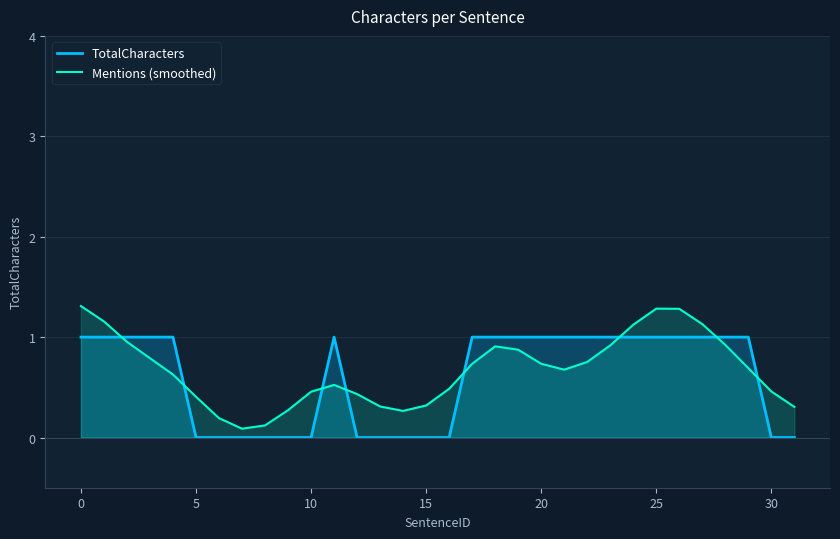

The value of Mentions (smoothed) at 14 is 0.3. True or false?

True